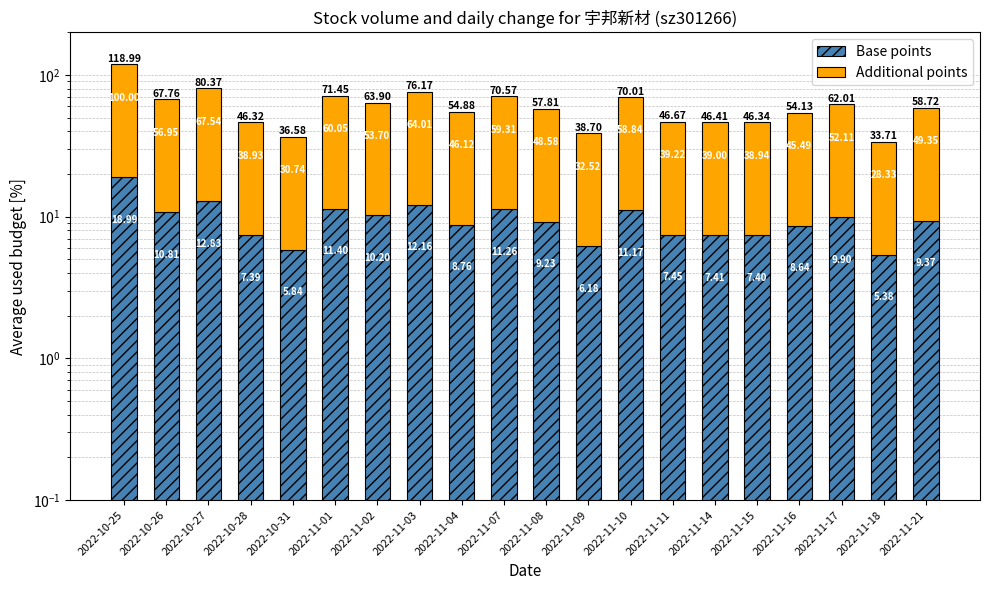

What is the difference between the second highest and second lowest values in the Additional points series?

36.8